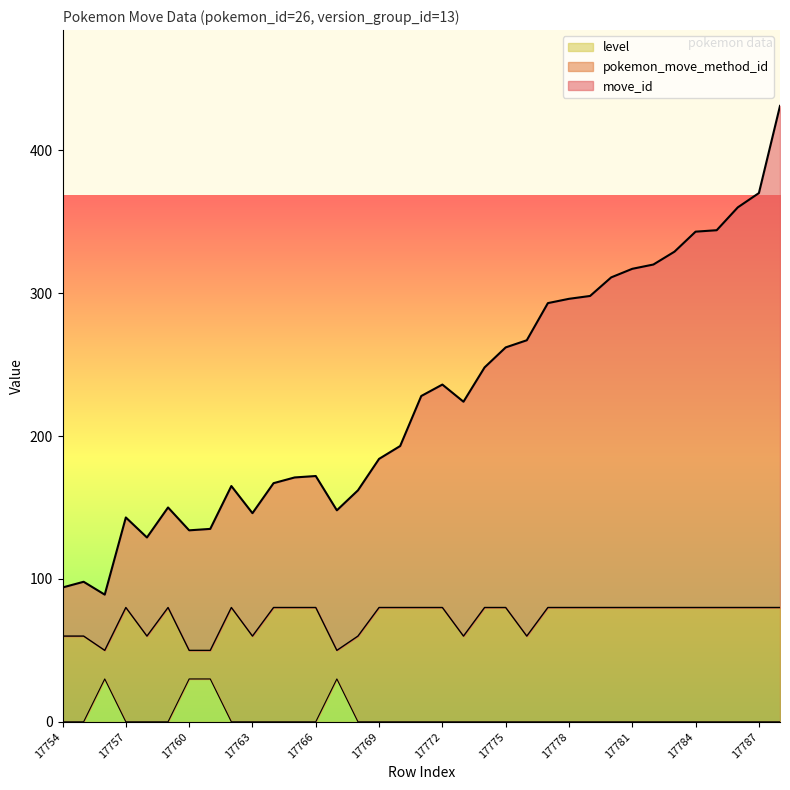

What are all the series names shown in the legend?

level, pokemon_move_method_id, move_id